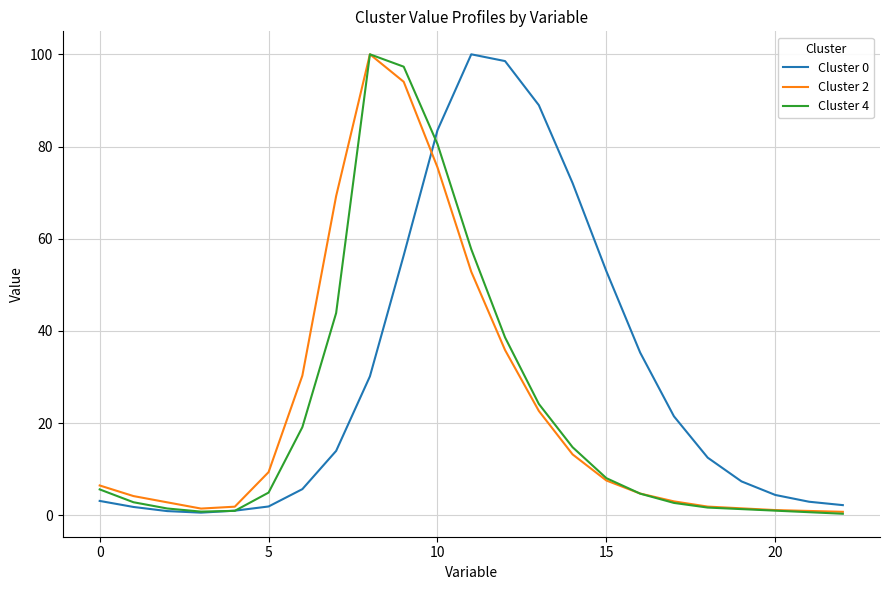

Which series has the largest total across all categories?

Cluster 0